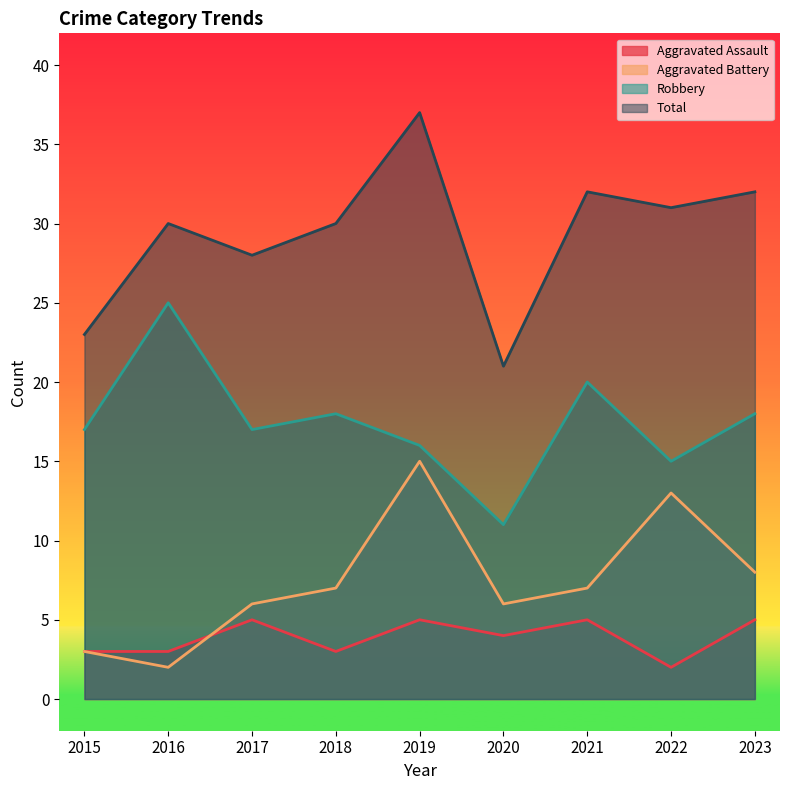

List the series in order of their peak value, highest first.

Total, Robbery, Aggravated Battery, Aggravated Assault